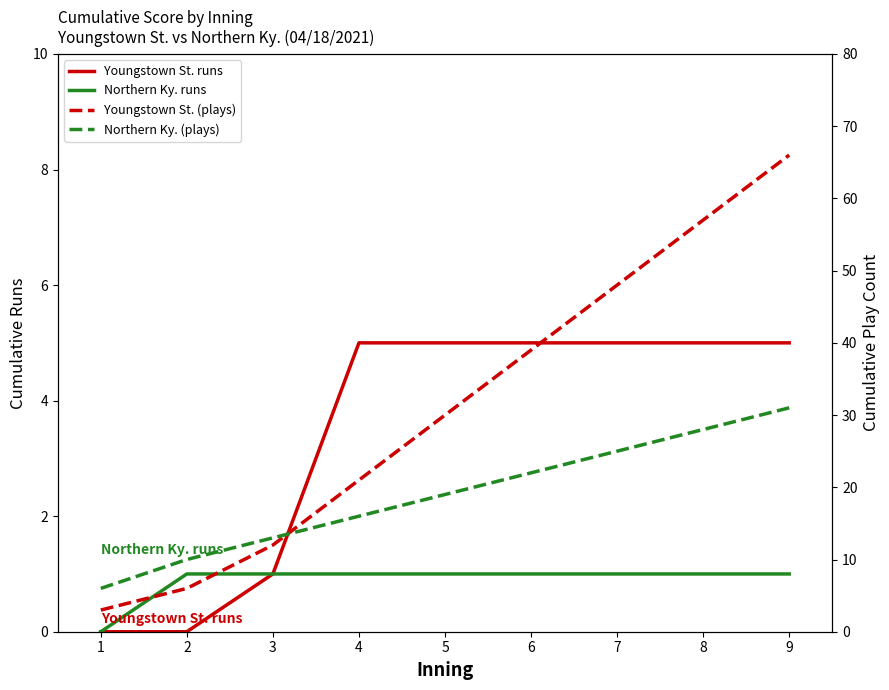

How many series are shown in this chart?

4